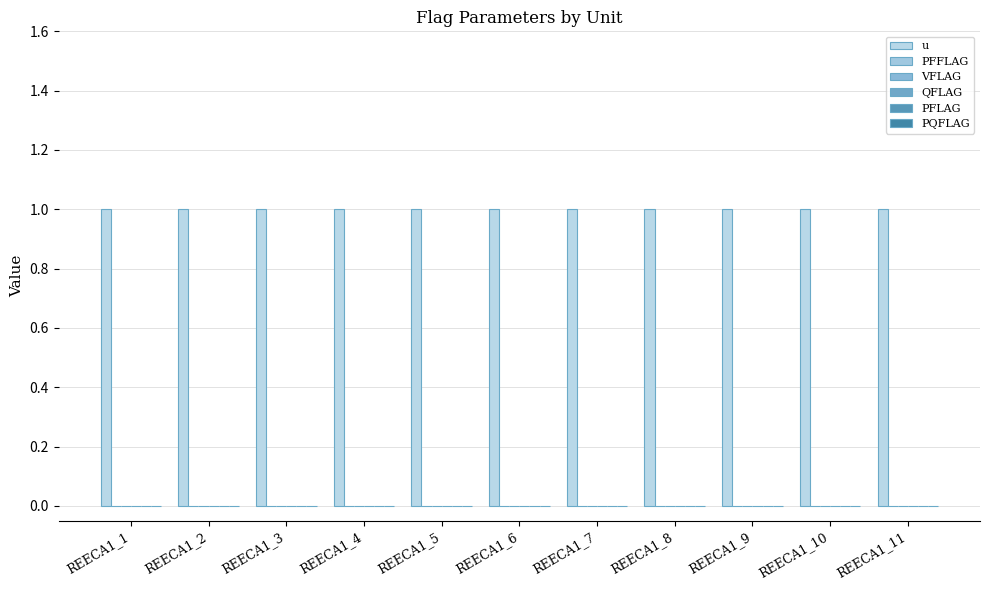

At which label does PFLAG reach its peak?

REECA1_1